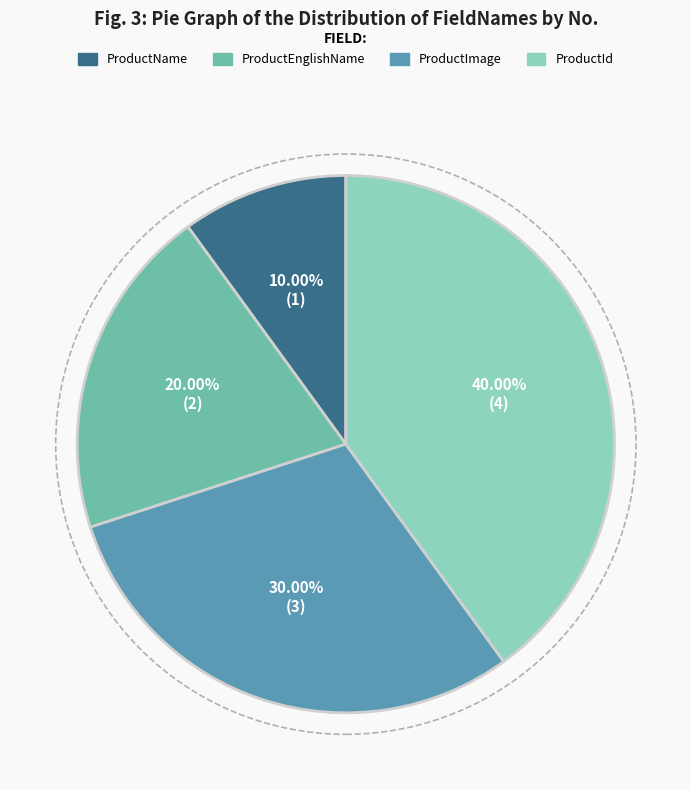

Does ProductImage represent more than half of the total?

No